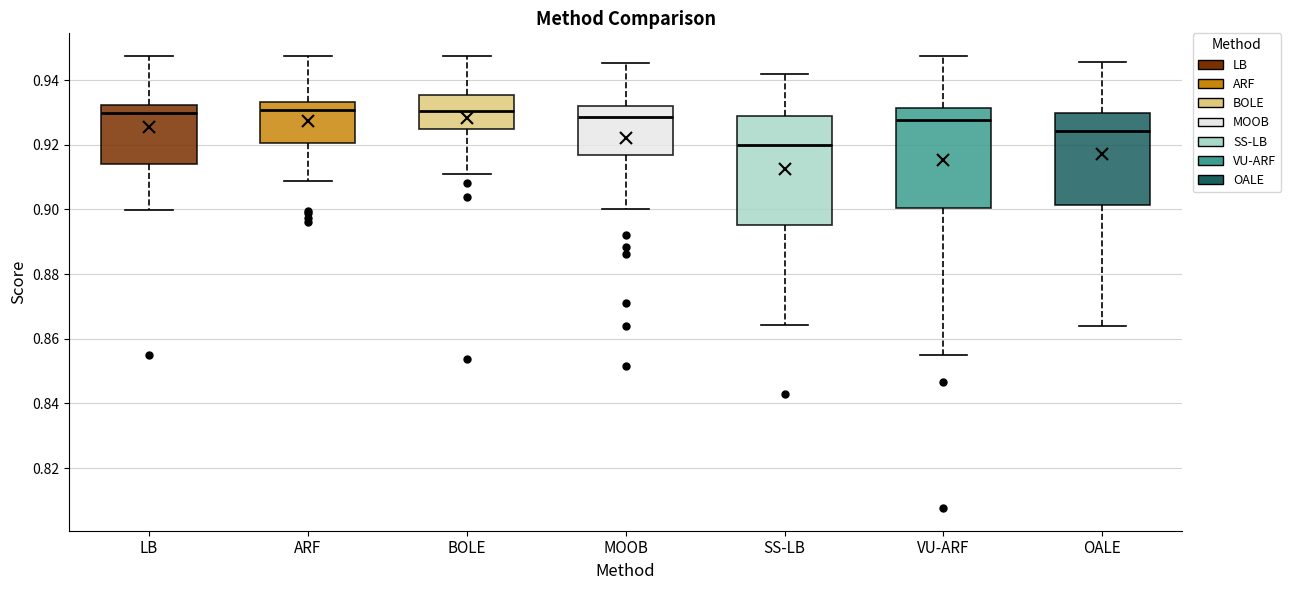

Which box's median line is the lowest?

SS-LB